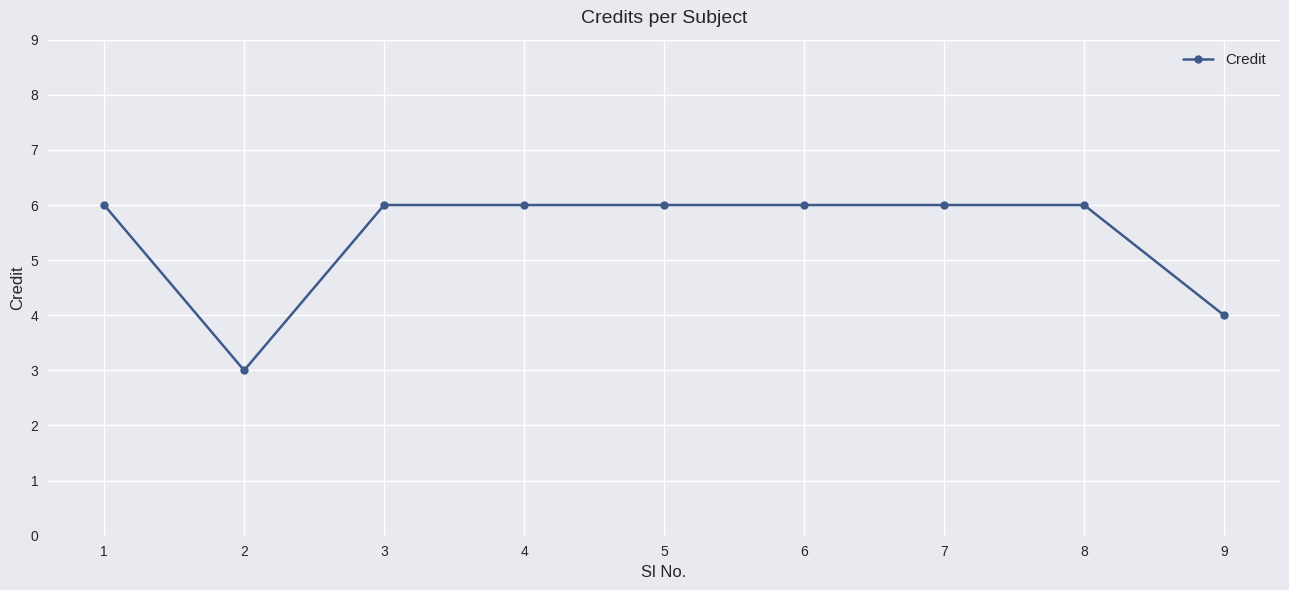

How many lines are shown in the chart?

1